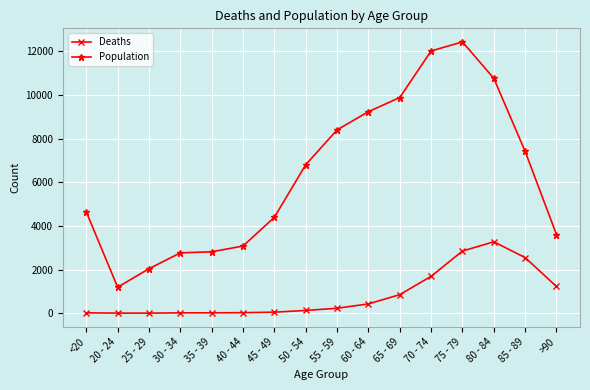

List the series in order of their peak value, lowest first.

Deaths, Population